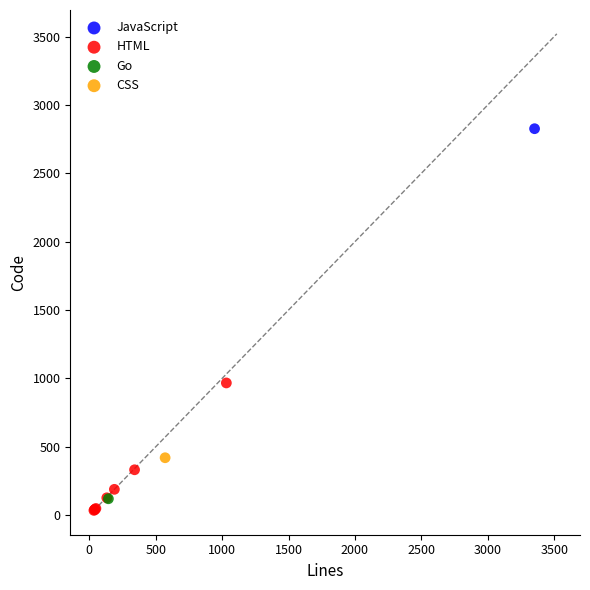

What are all the series names shown in the legend?

JavaScript, HTML, Go, CSS